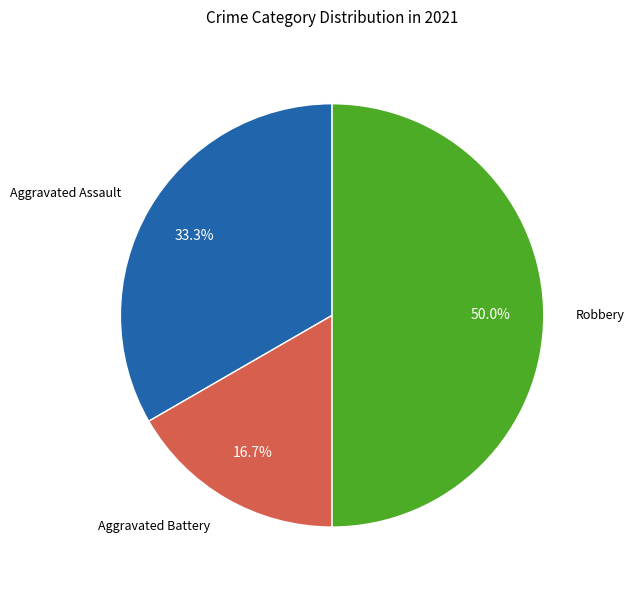

Is Aggravated Assault the majority of the pie?

No